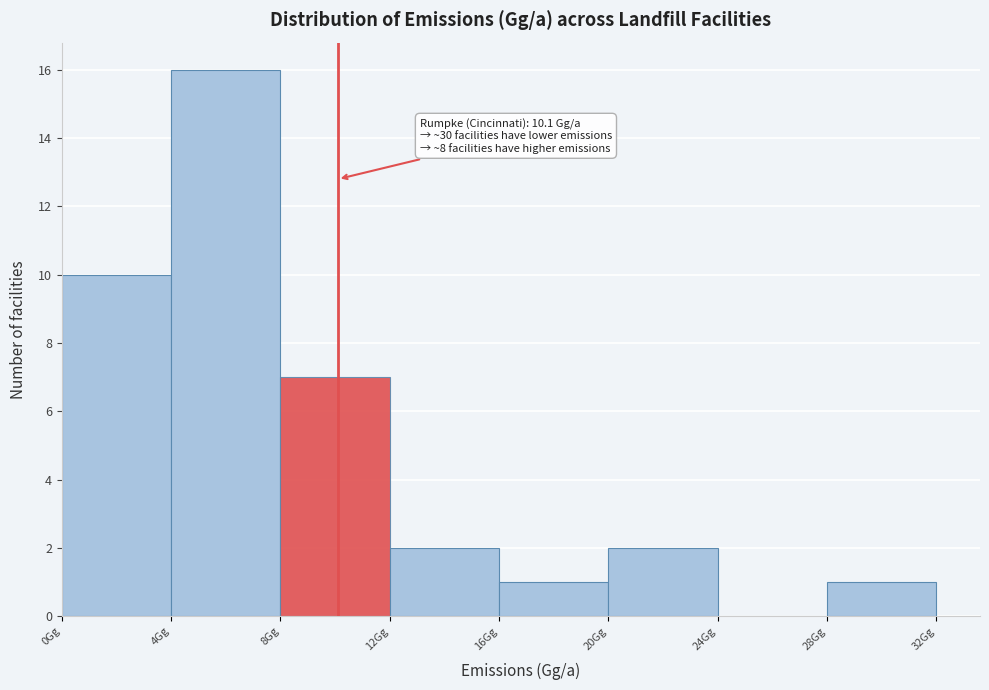

Over which range of the x-axis is the bar tallest?

4 to 8